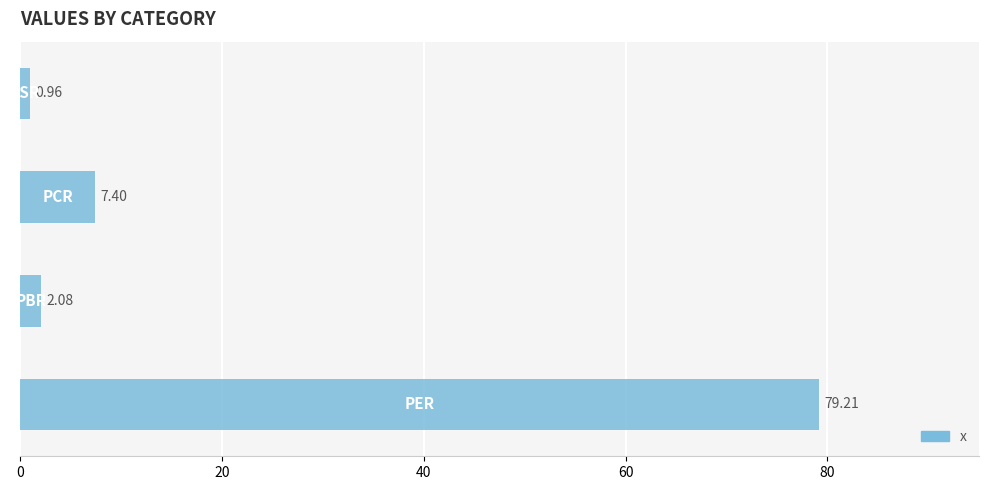

What is the difference between the maximum and second lowest values?

77.1